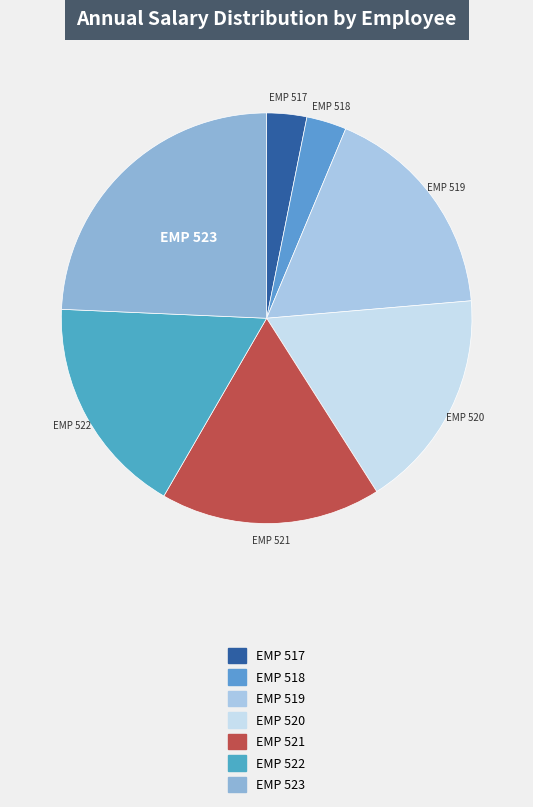

Approximately how many times larger is the value at EMP 521 compared to EMP 523?

0.7